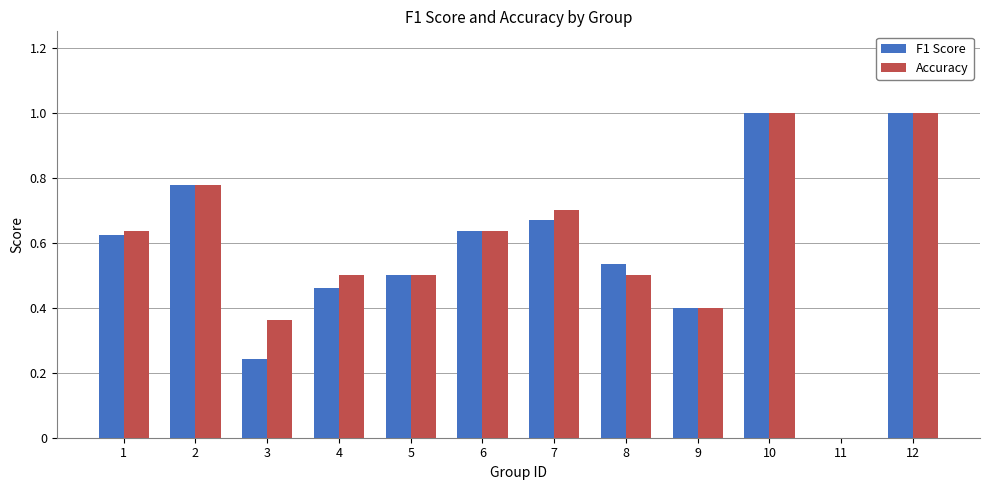

What is the total value across all series at 5?

1.0